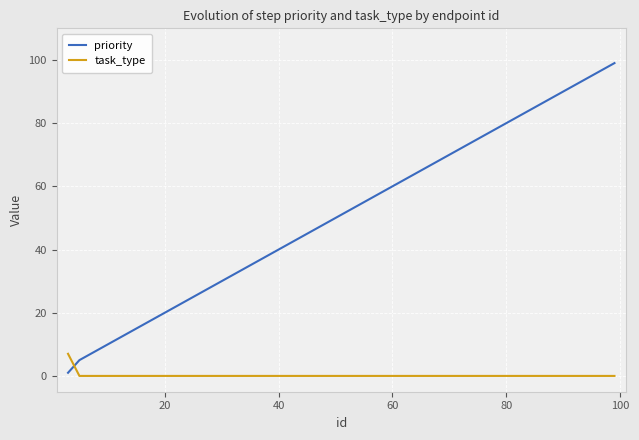

How many series are shown in this chart?

2